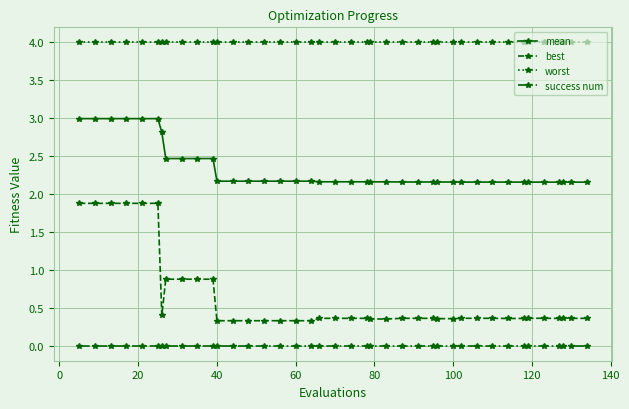

What is the lowest value of the worst series?

4.0